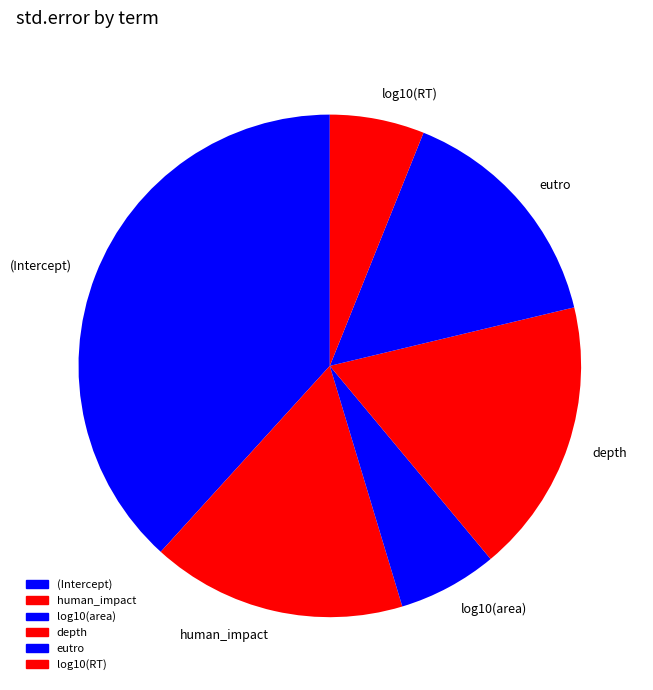

Is there a majority slice in this chart?

No